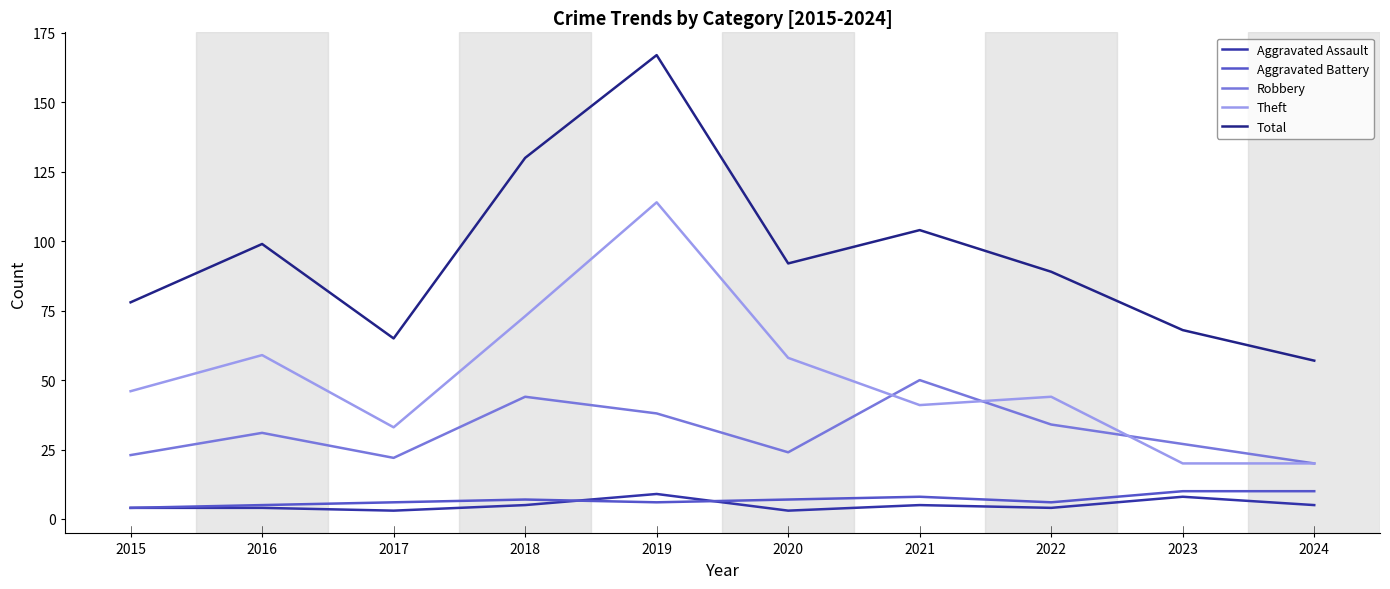

True or false: Theft has a value of 58 at 2020.

True